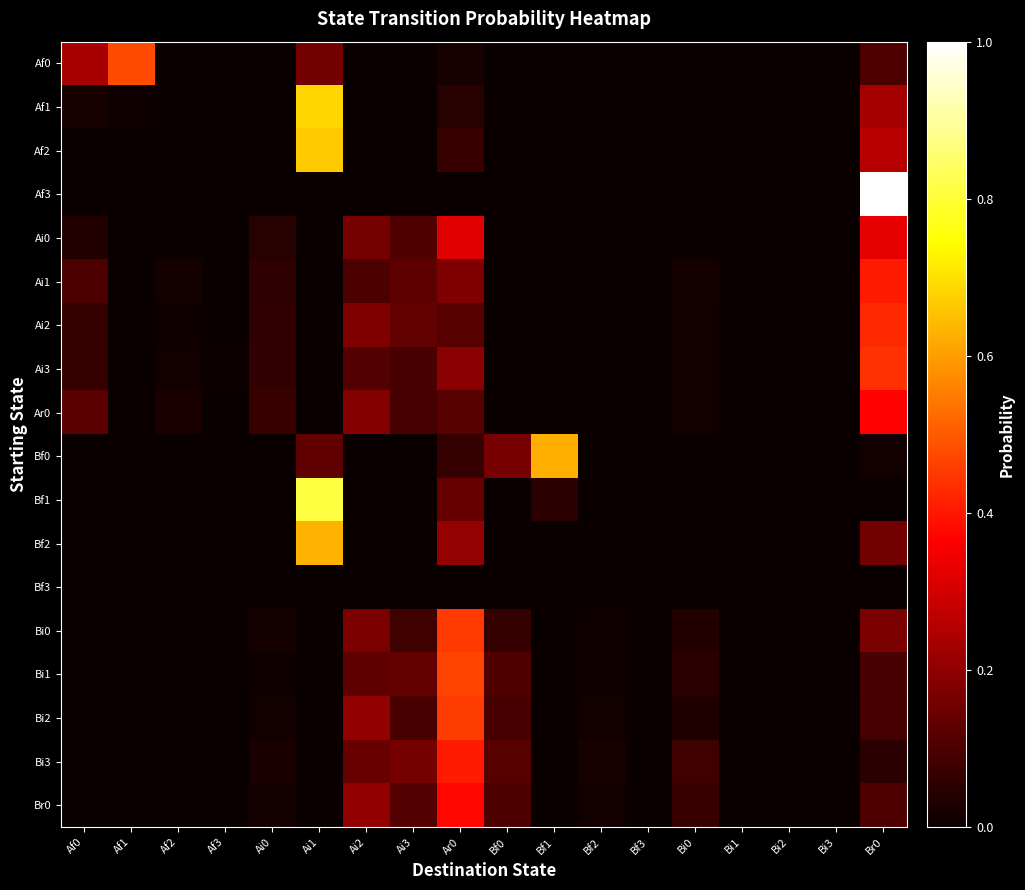

What is the maximum value shown in the chart?

1.0